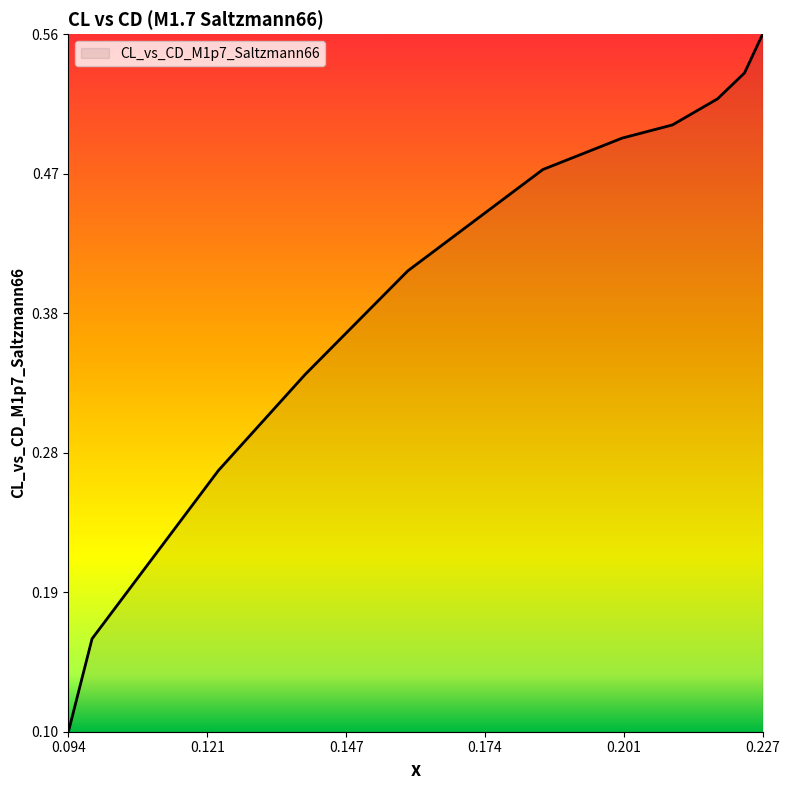

List the labels in order of value, largest first.

0.22736, 0.22388, 0.21869, 0.21004, 0.20037, 0.18515, 0.1592, 0.13946, 0.12283, 0.09856, 0.09402